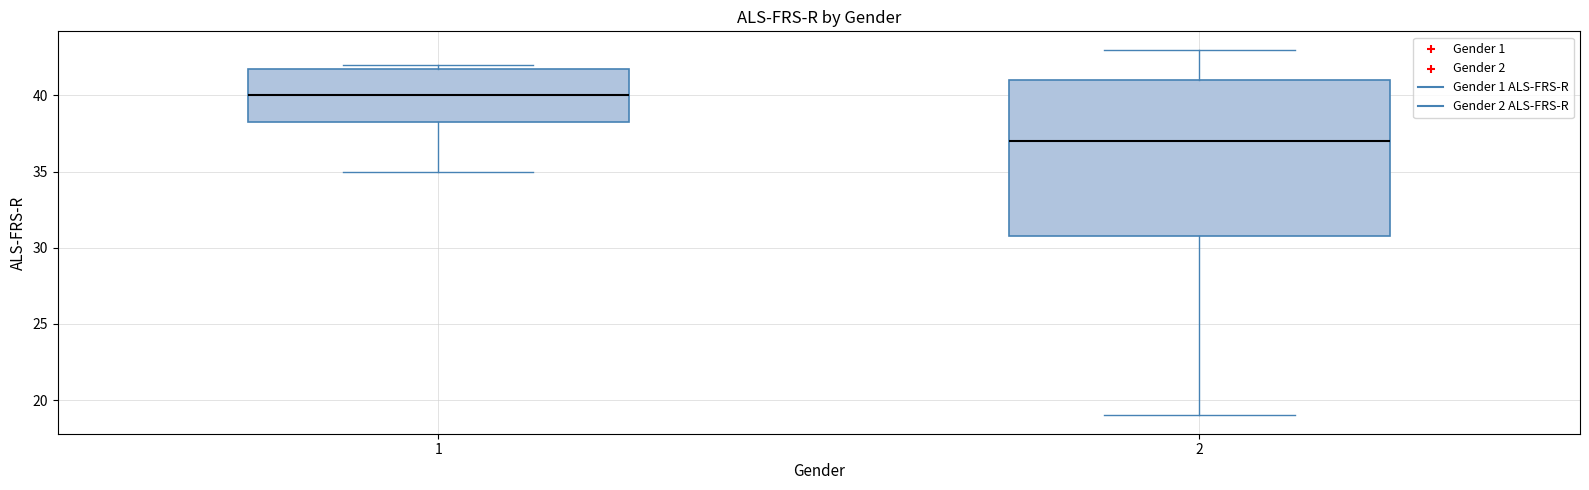

Reading left to right, read every box against the y-axis: the position of its median line, the range the box covers, and the ends of its whiskers. The values are not printed on the chart, so give them approximately, as read against the axis.

1: median 40.0, box 38.5 to 42.0, whiskers 35.0 to 42.0 (just above the box's upper edge)
2: median 37.0, box 31.0 to 41.0, whiskers 19.0 to 43.0